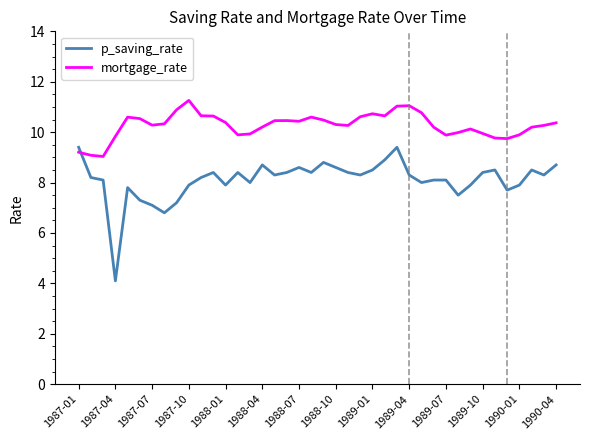

Which series has the widest spread of values?

p_saving_rate